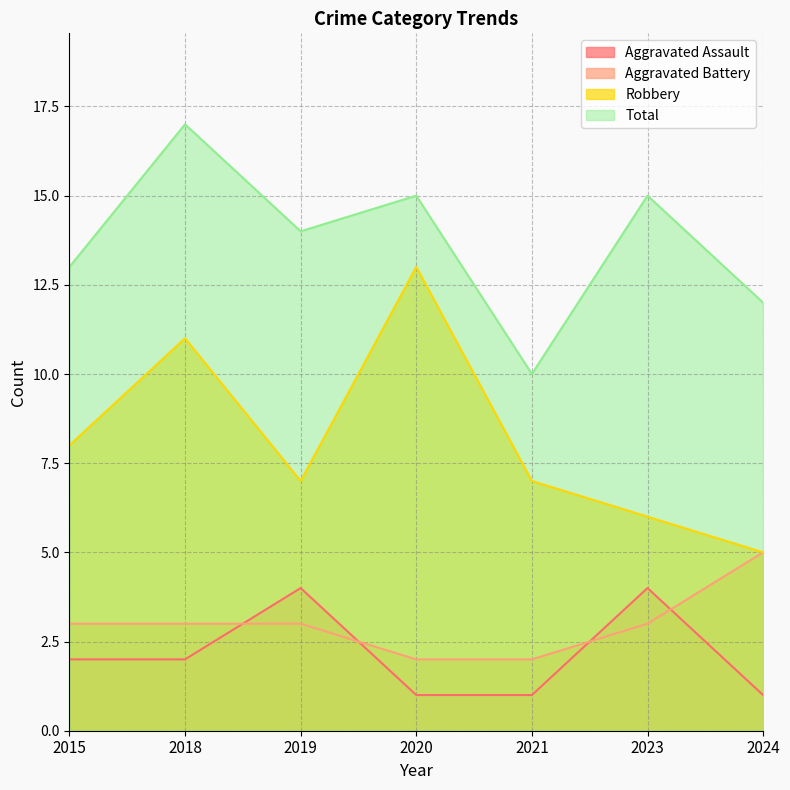

At which label does Aggravated Assault reach its minimum?

2020